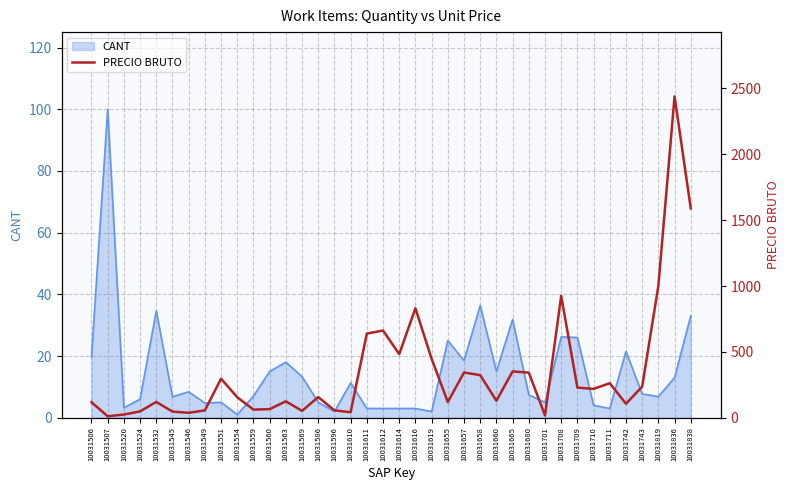

The CANT series shows 3.0 at 10031611. True or false?

True